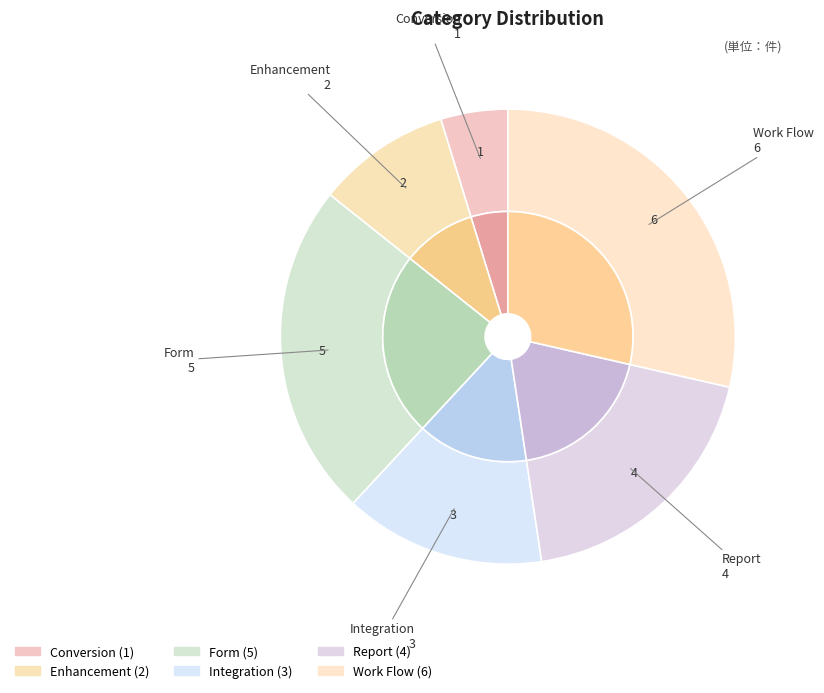

Which slice is the smallest?

Conversion